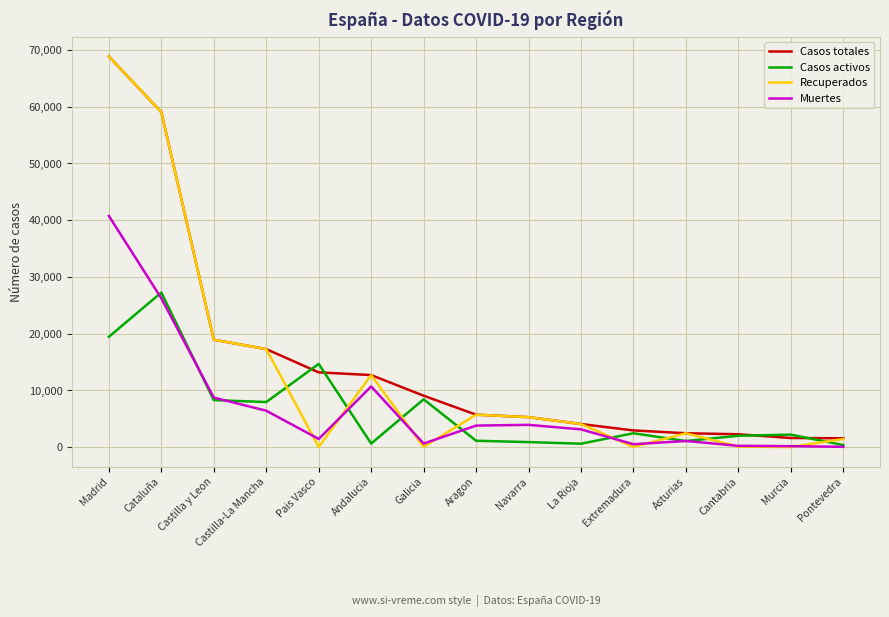

The value of Casos activos at Murcia is 2180. True or false?

True